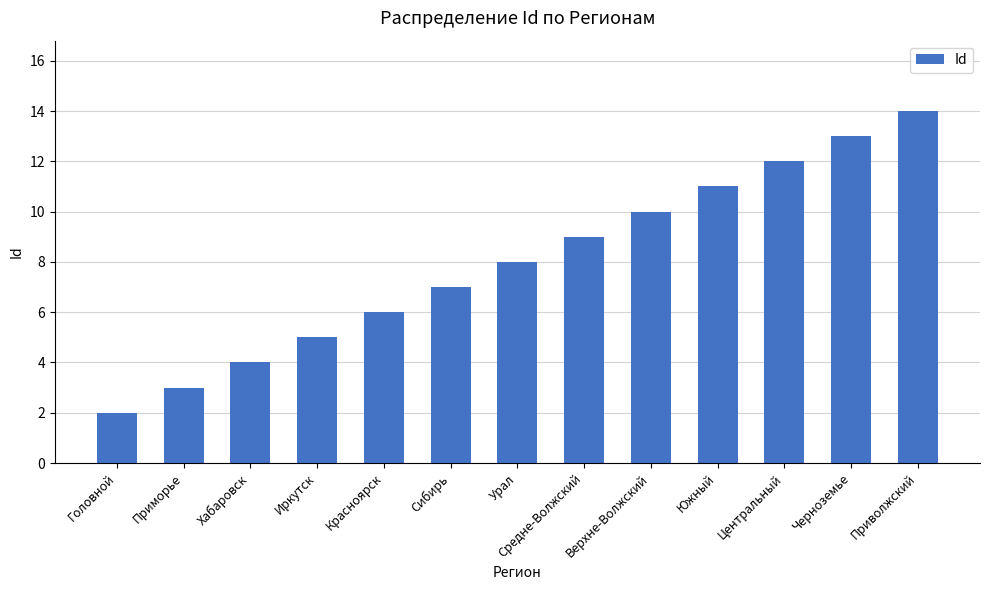

Which category has the highest value across all series?

Приволжский